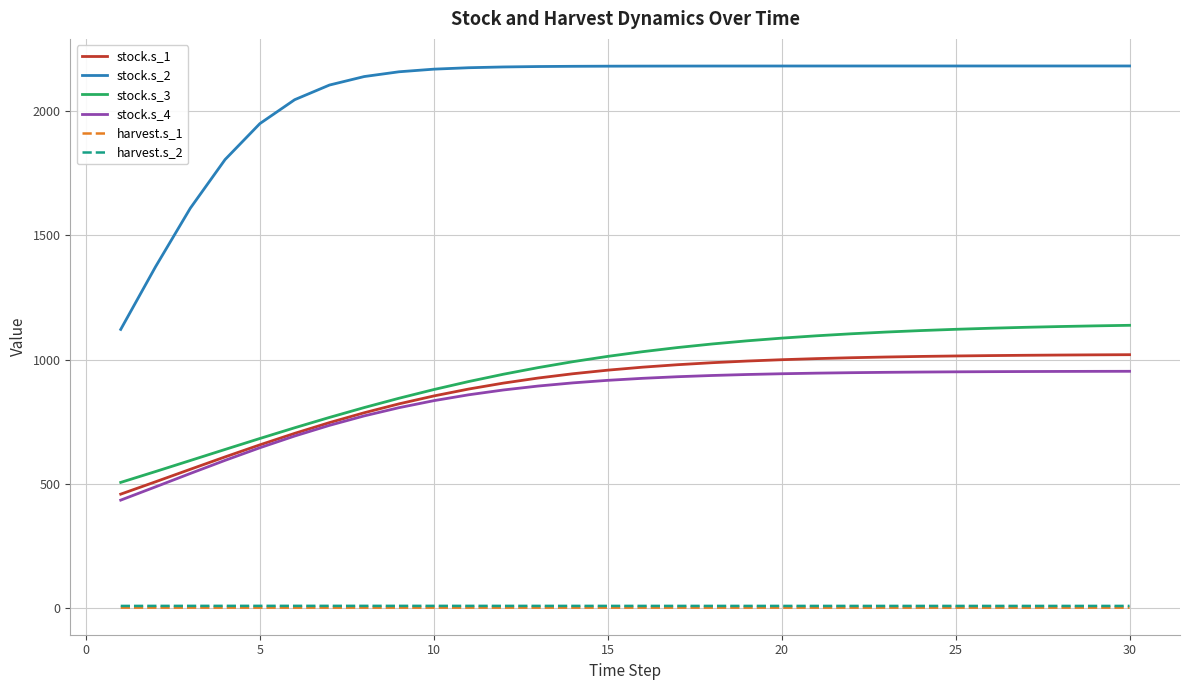

Which series has the largest total across all categories?

stock.s_2